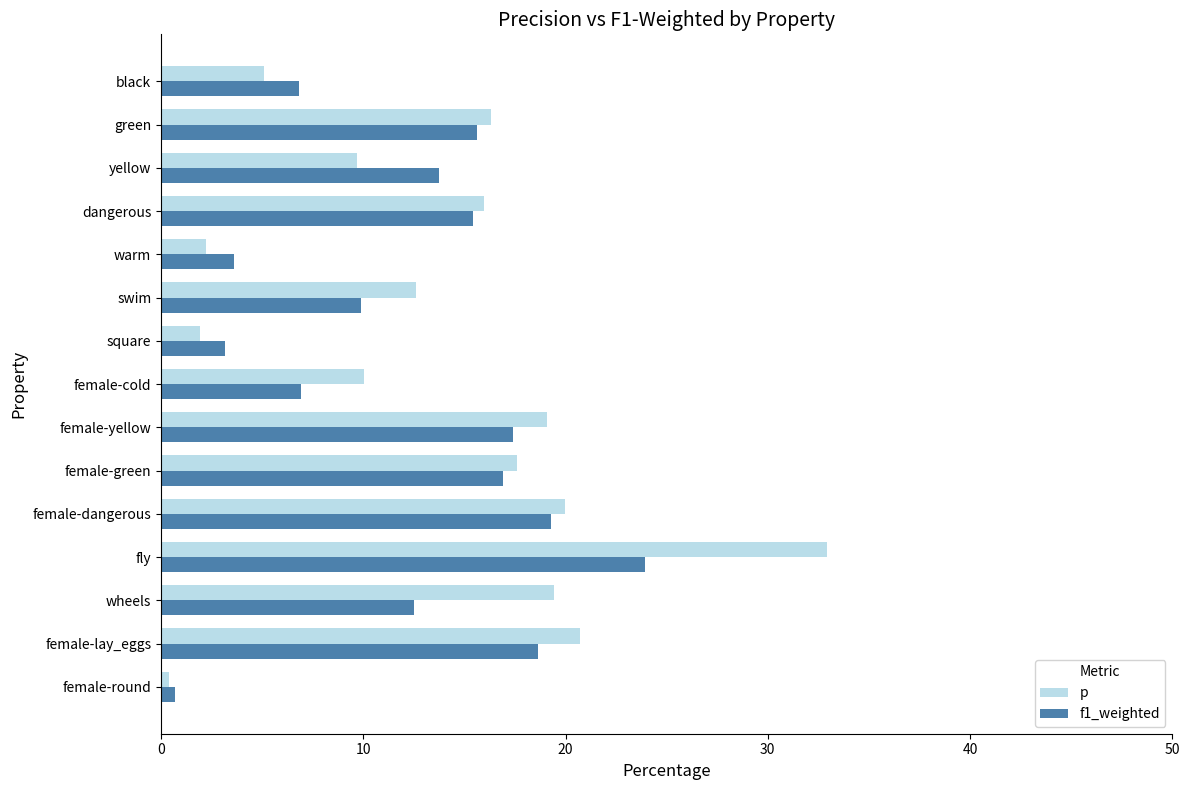

What is the difference between the f1_weighted values at green and wheels?

3.1